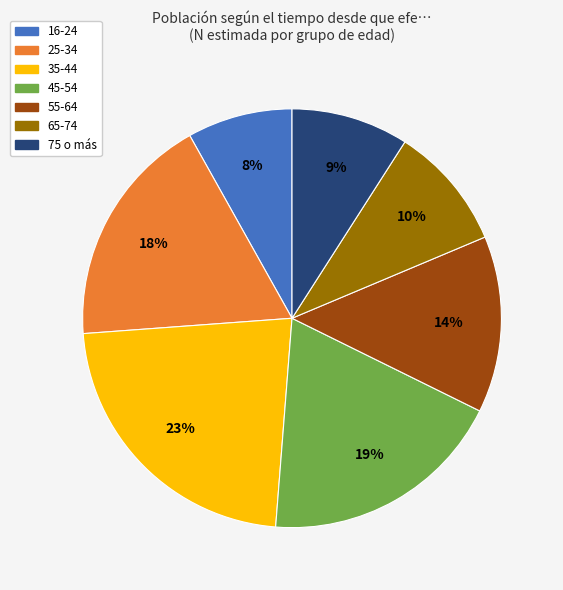

Is the sum of 16-24 and 65-74 greater than half?

No